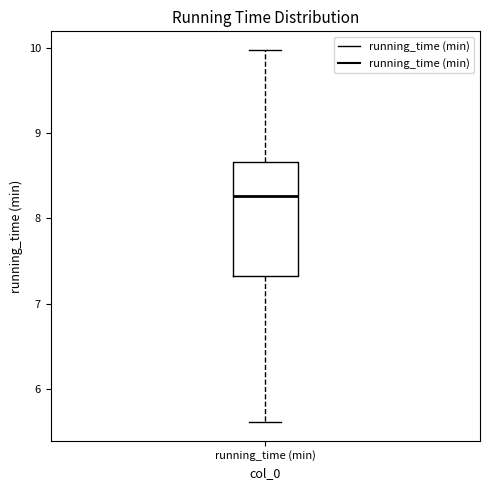

Transcribe this box plot: give where the median line is, the range the box spans, and where the two whiskers end, as read against the y-axis. The values are not printed on the chart, so give them approximately, as read against the axis.

median 8.3, box 7.3 to 8.7, whiskers 5.6 to 10.0